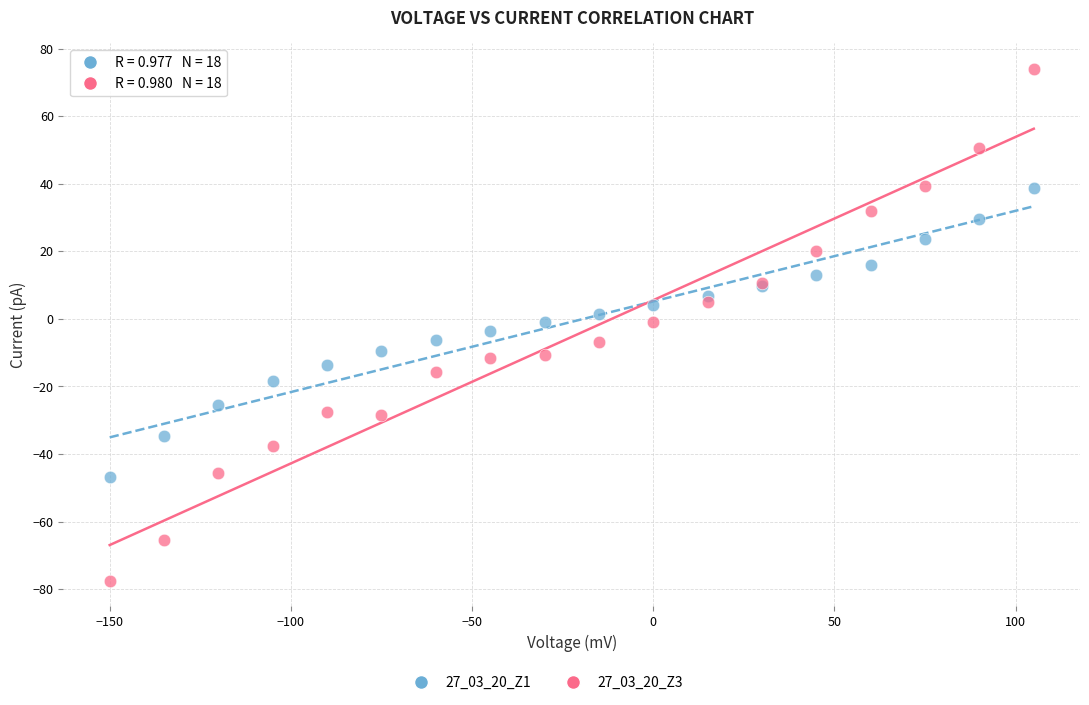

Which series reaches the maximum Y coordinate?

27_03_20_Z3